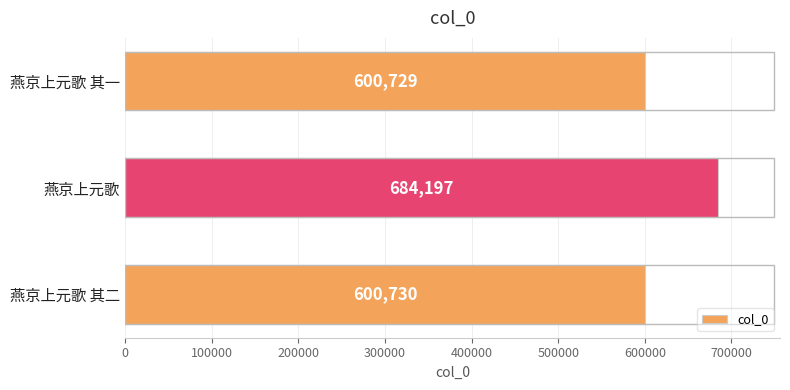

Reading bottom to top, what are all the values shown in this chart?

燕京上元歌 其二=600730	燕京上元歌=684197	燕京上元歌 其一=600729